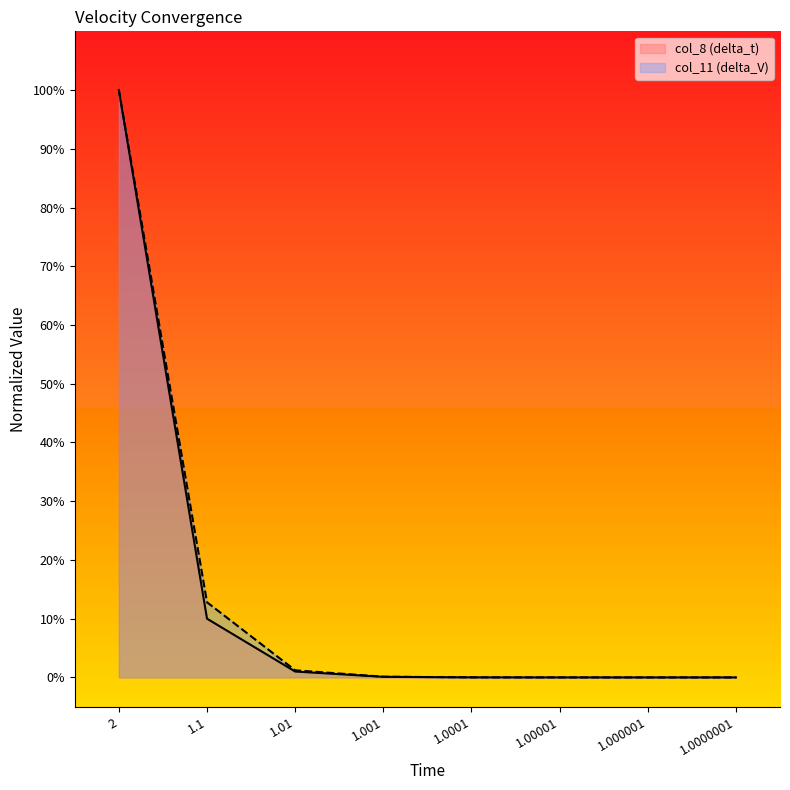

What is the difference between the col_11 (delta_V) values at 1.0000001 and 1.01?

1.2